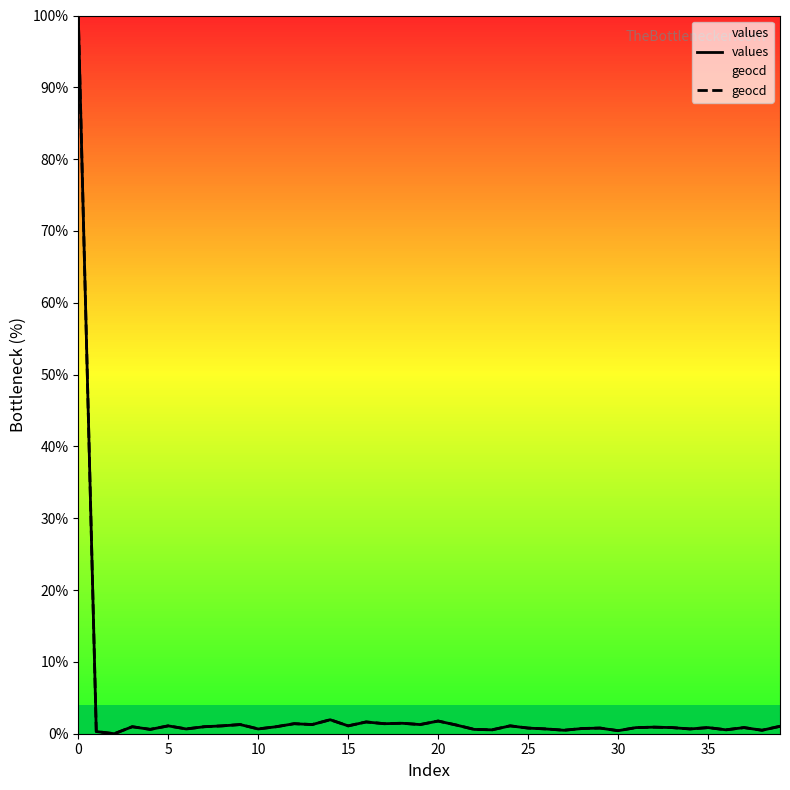

Rank the series by their maximum value, from highest to lowest.

values, geocd